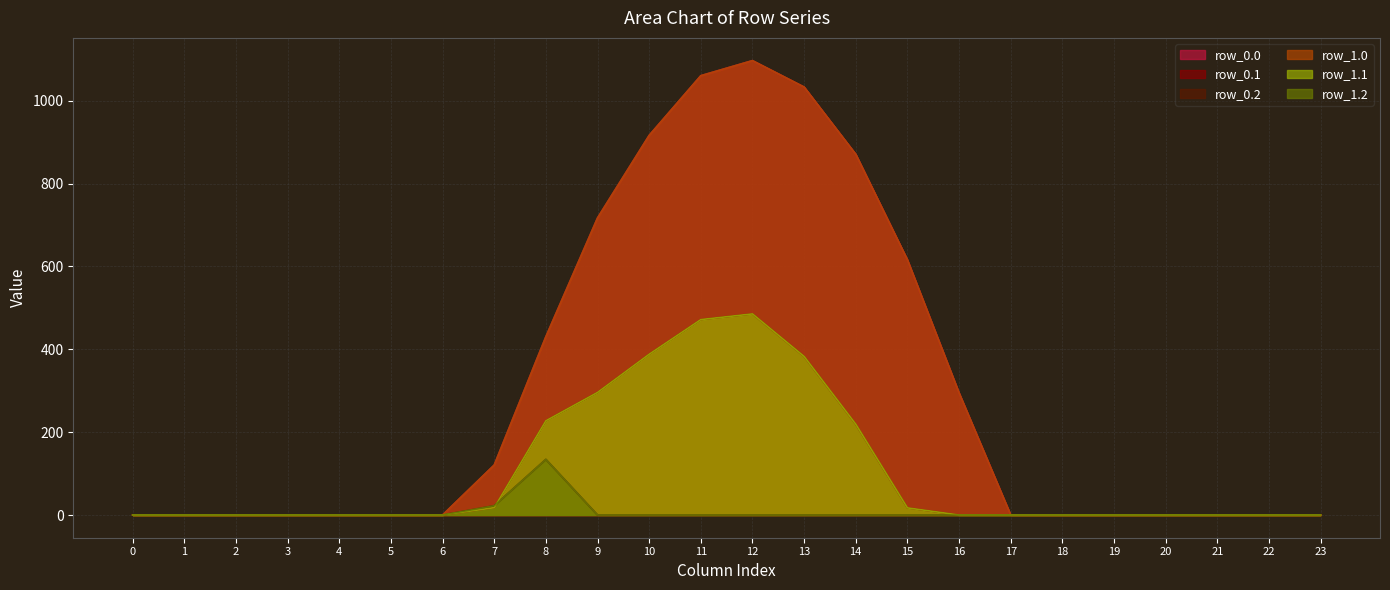

What is the value of the row_1.0 point at the 15th from the left?

870.6